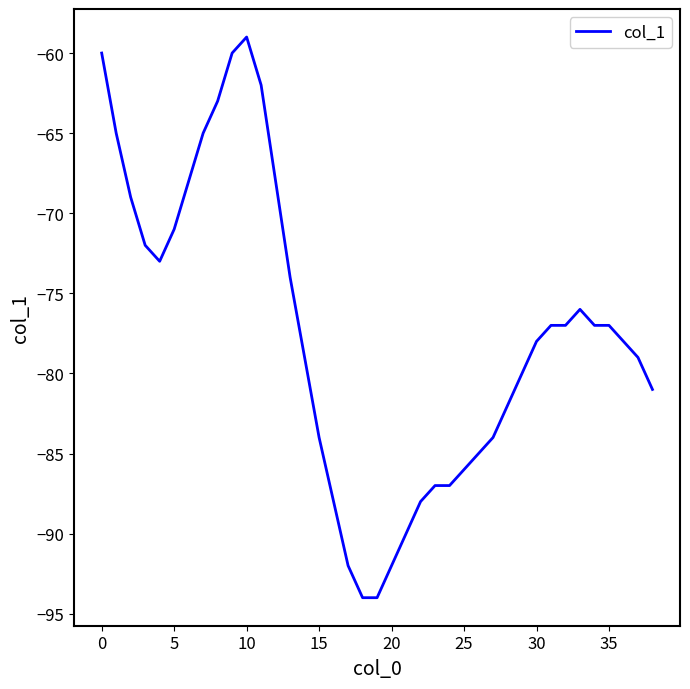

What is the difference between the maximum and minimum values?

35